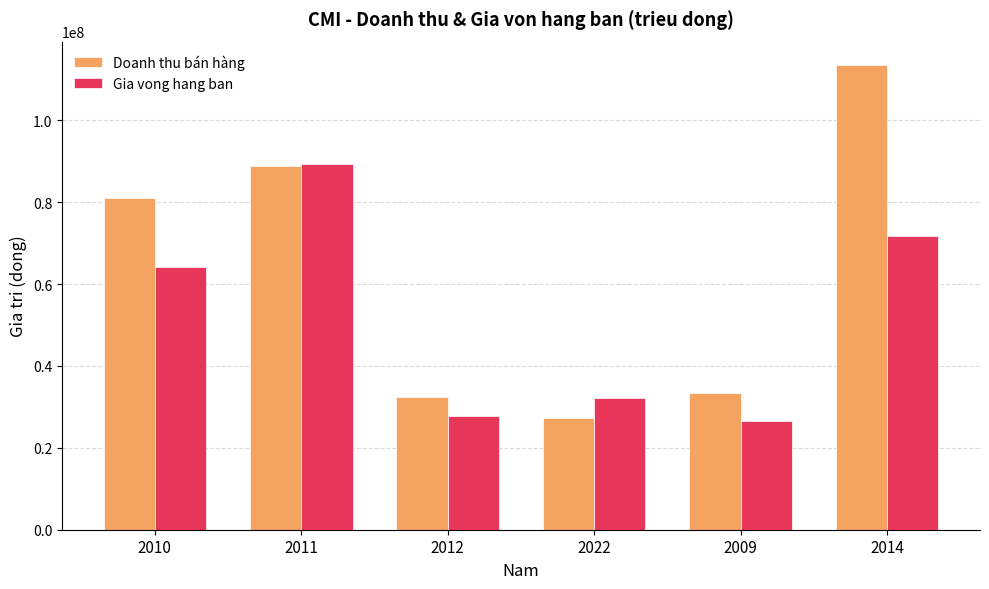

At which label is Gia vong hang ban closest to 57885753?

2010